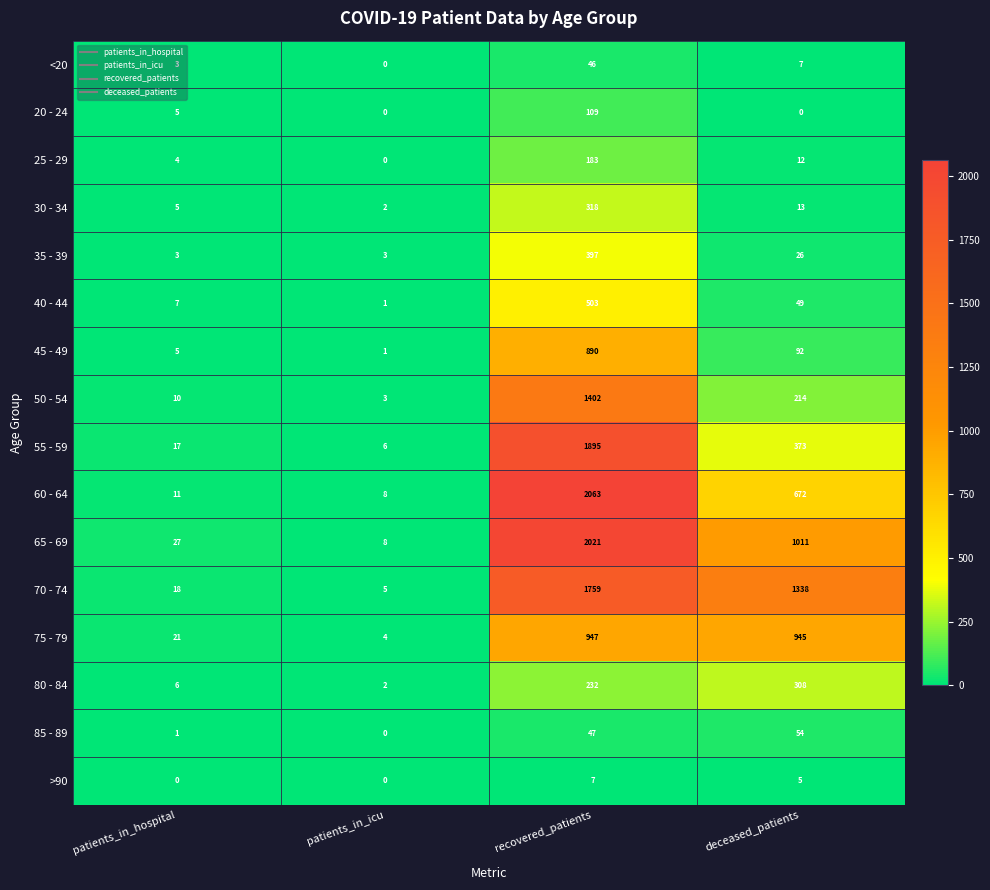

Which series has the largest total across all categories?

70 - 74